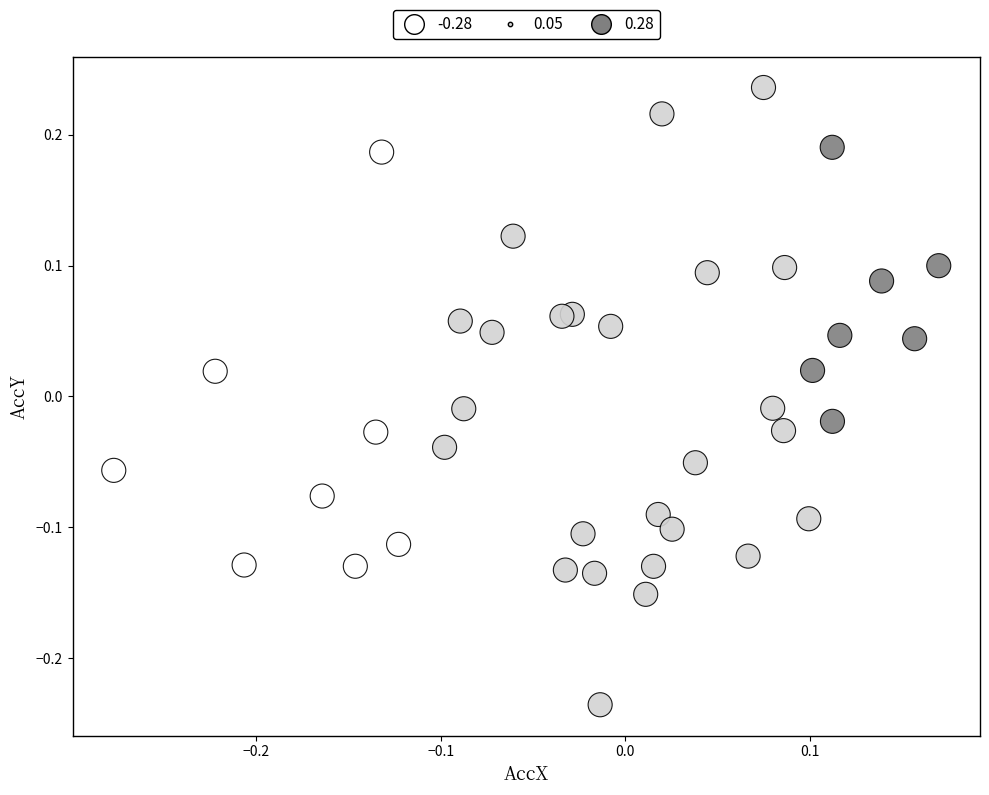

What is the range of X values (max minus min)?

0.4